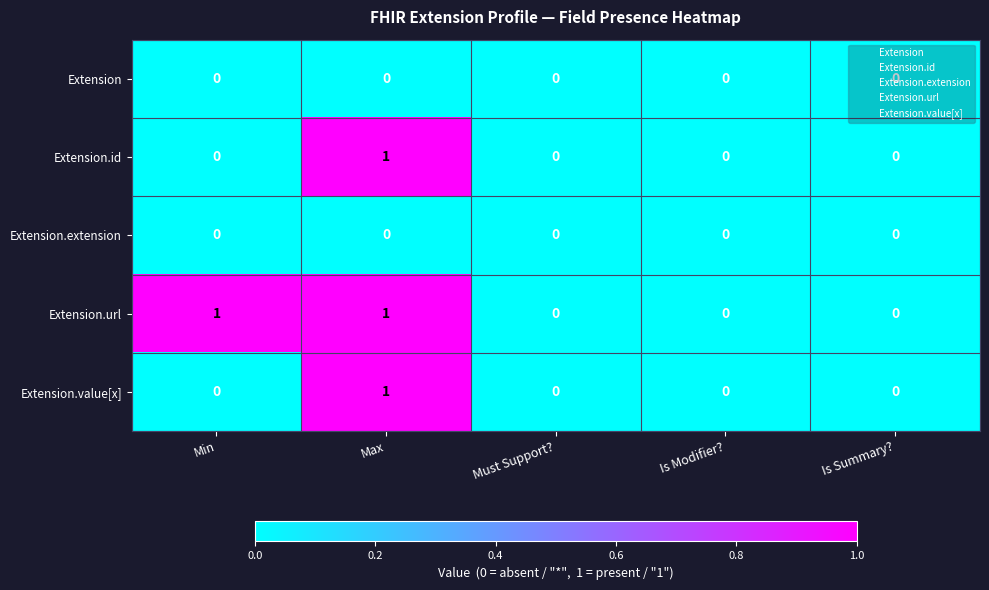

At which category is the sum across all series the highest?

Max